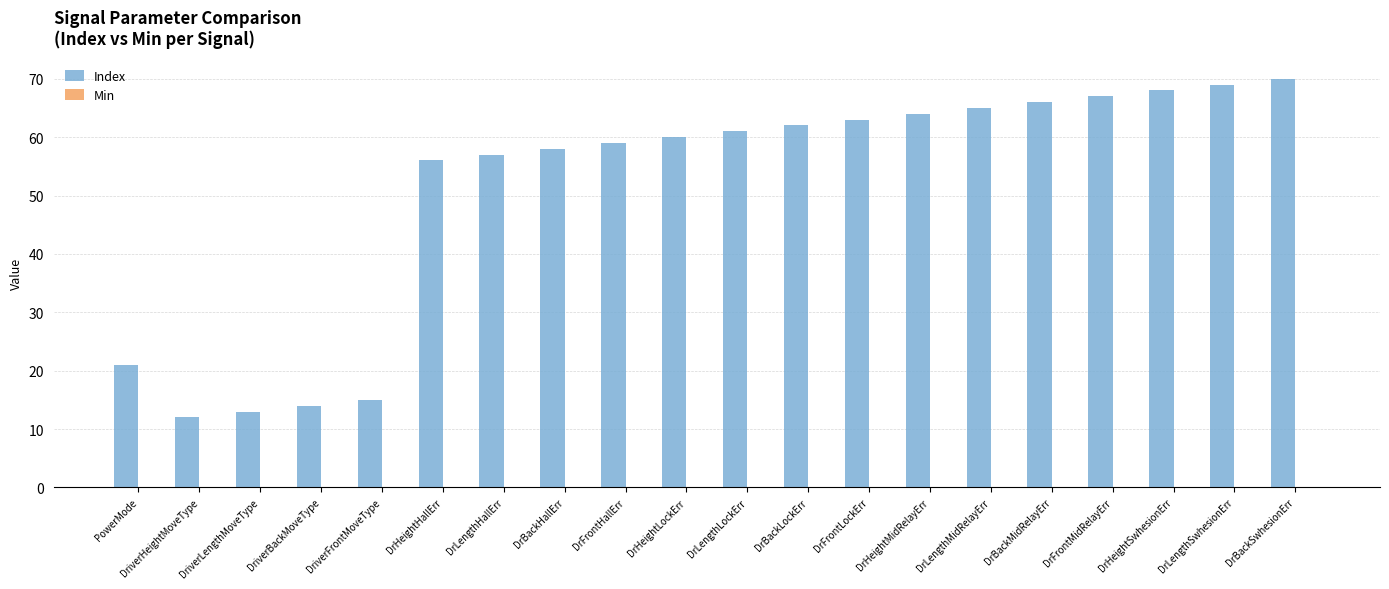

Between DrBackMidRelayErr and DrHeightSwhesionErr, which is larger?

DrHeightSwhesionErr